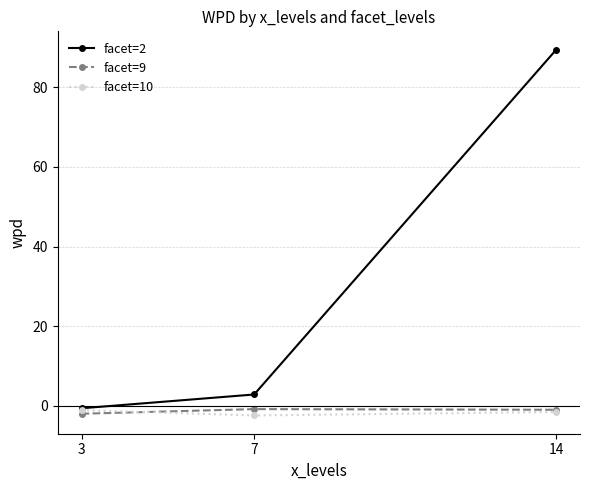

What is the maximum value for facet=10?

-1.1